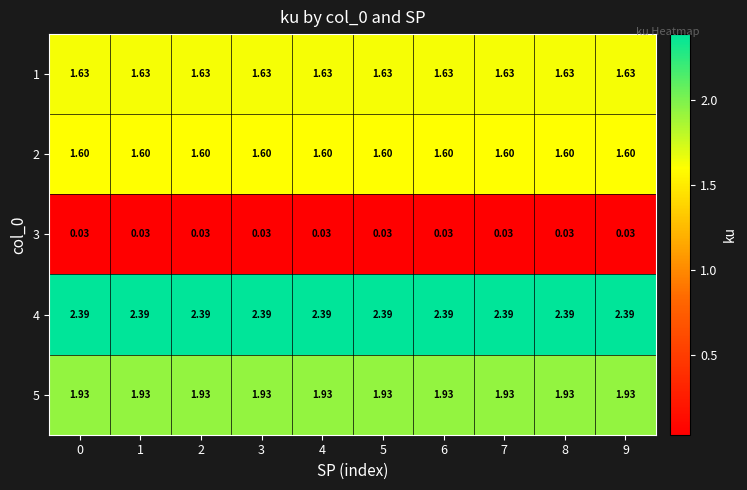

How many categories are shown in the chart?

10